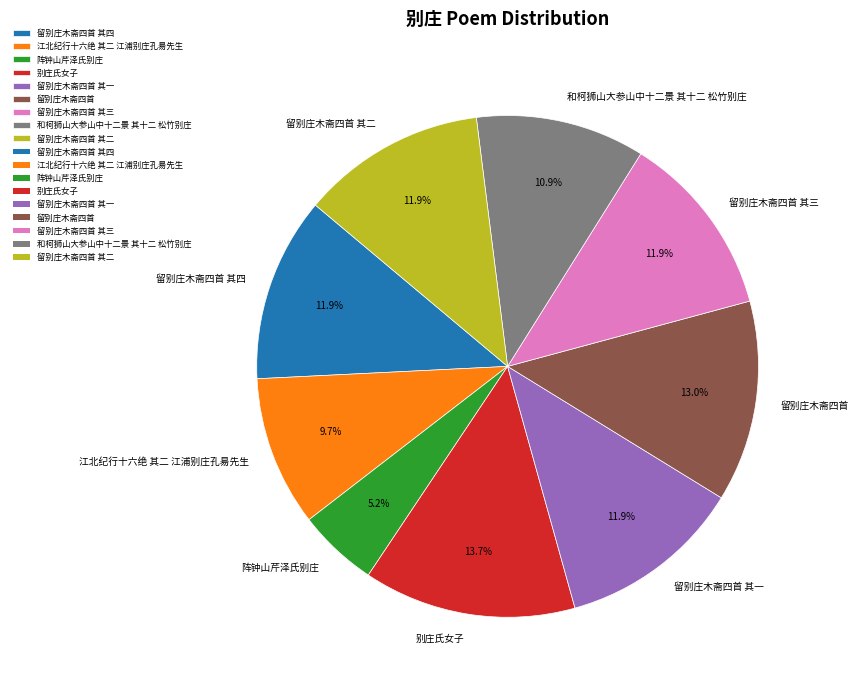

To the nearest percent, what portion does 留别庄木斋四首 其四 represent?

12%